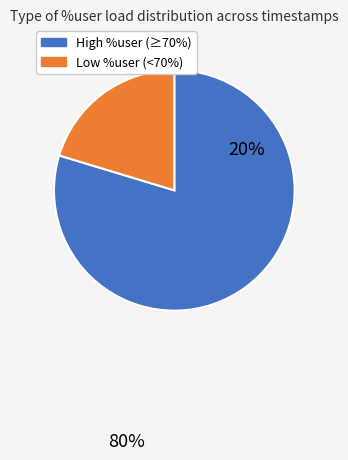

Is there any slice that represents more than half of the pie?

Yes